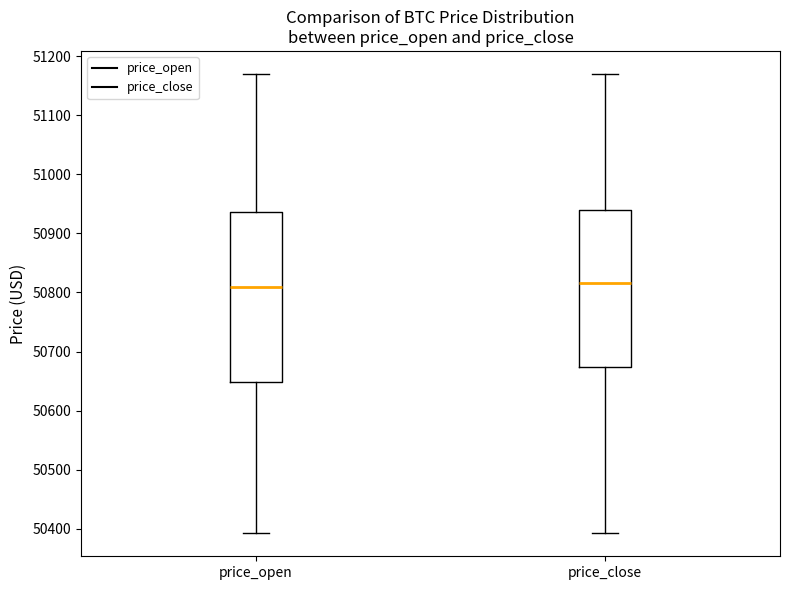

Which box is the tallest, from its lower edge to its upper edge?

price_open